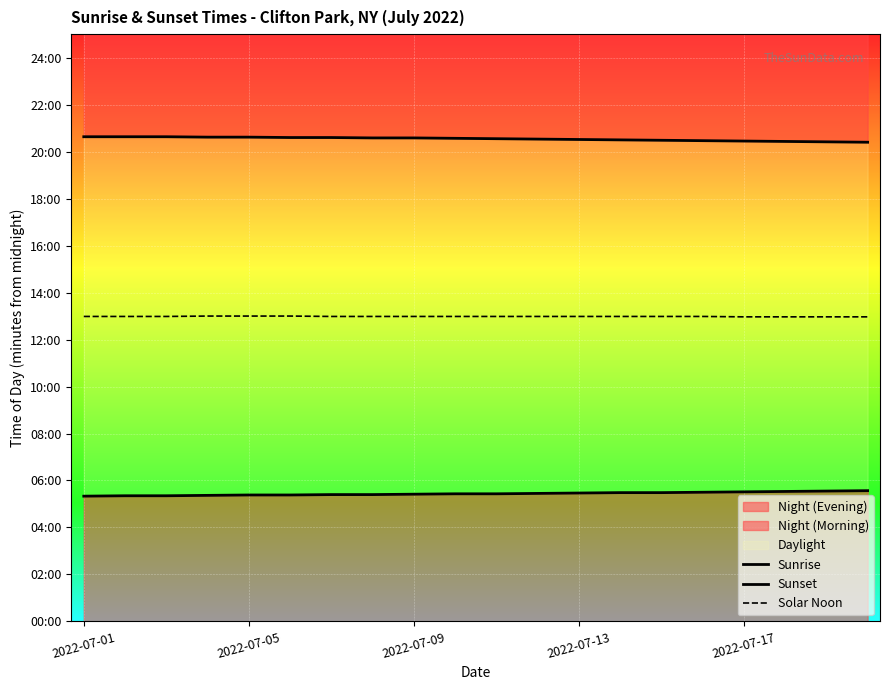

Rank the series by their maximum value, from lowest to highest.

Sunrise, Solar Noon, Sunset